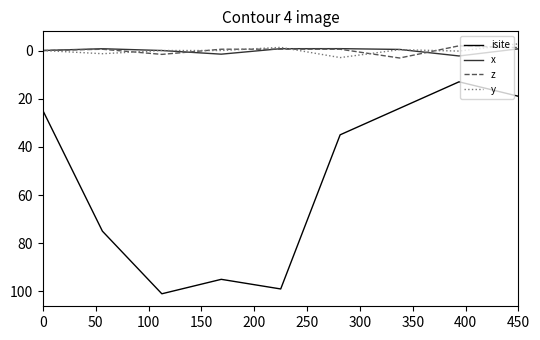

Which series has the widest spread of values?

isite